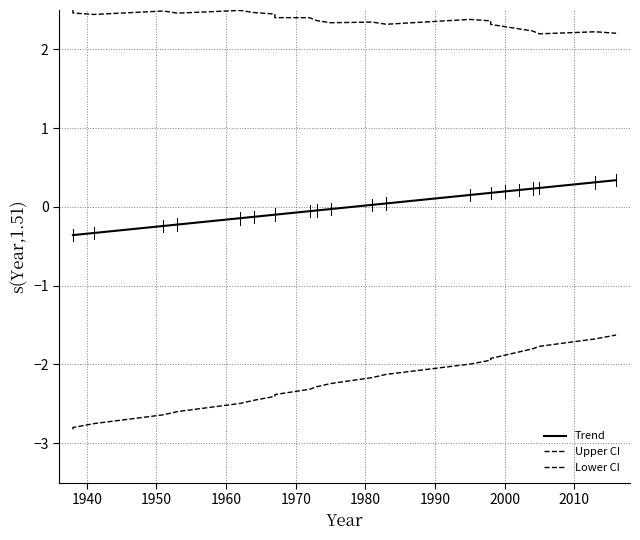

What is the maximum value for Lower CI?

-1.6